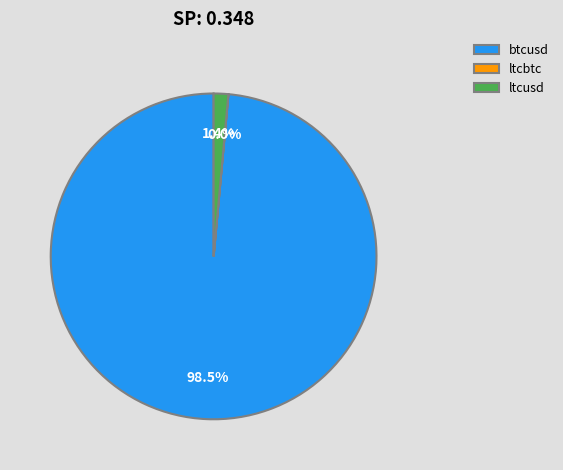

Is the sum of btcusd and ltcusd greater than half?

Yes